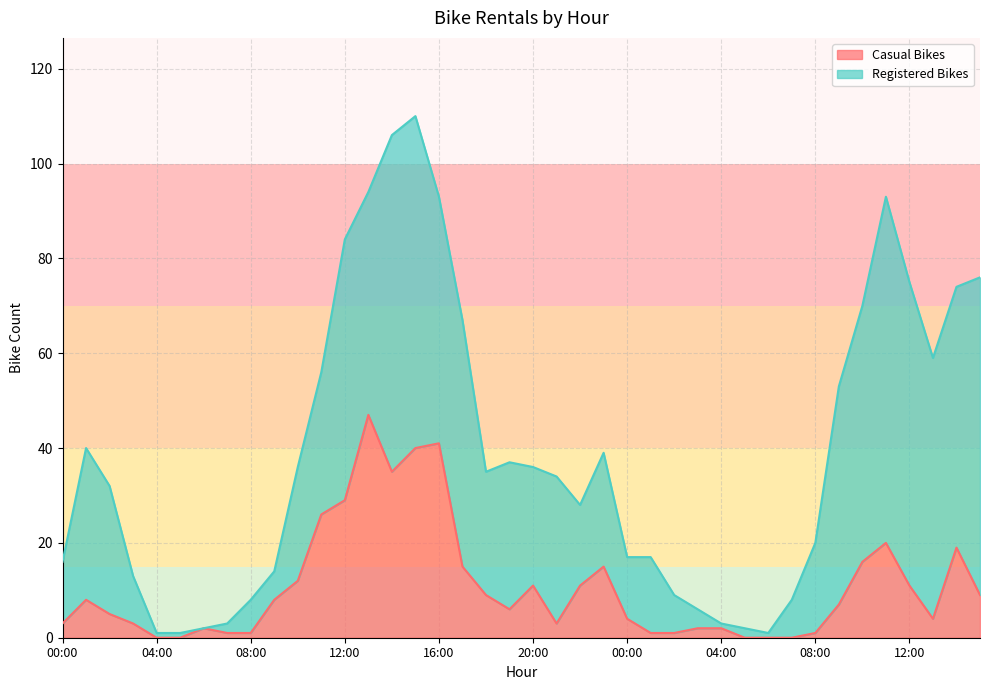

What is the label of the 21st point from the right?

19:00